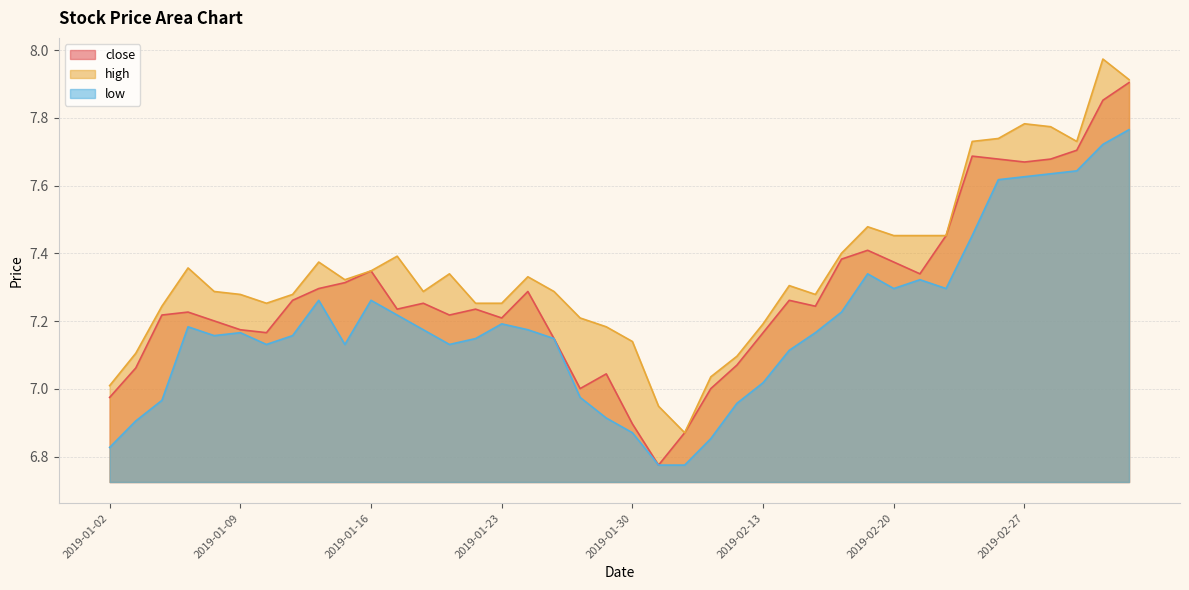

Does the chart display data point markers on the line(s)?

No